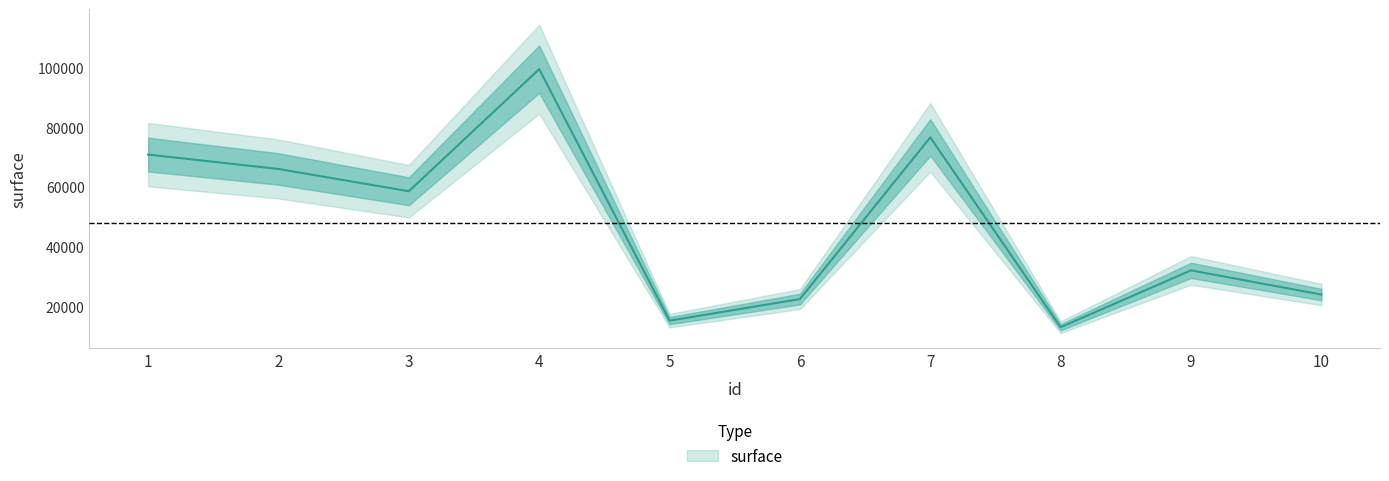

Reading right to left, list all the values displayed in this chart.

10=23955	9=32061	8=12974	7=76705	6=22427	5=15178	4=99617	3=58629	2=66108	1=70941